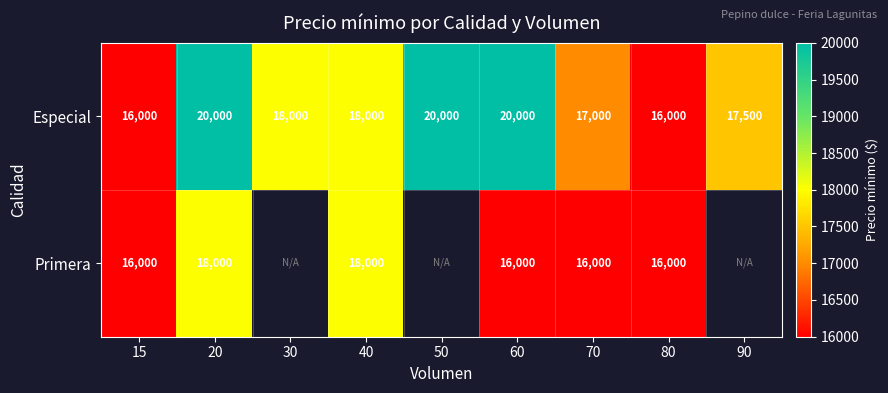

The Especial series shows 24942.3 at 90. True or false?

False